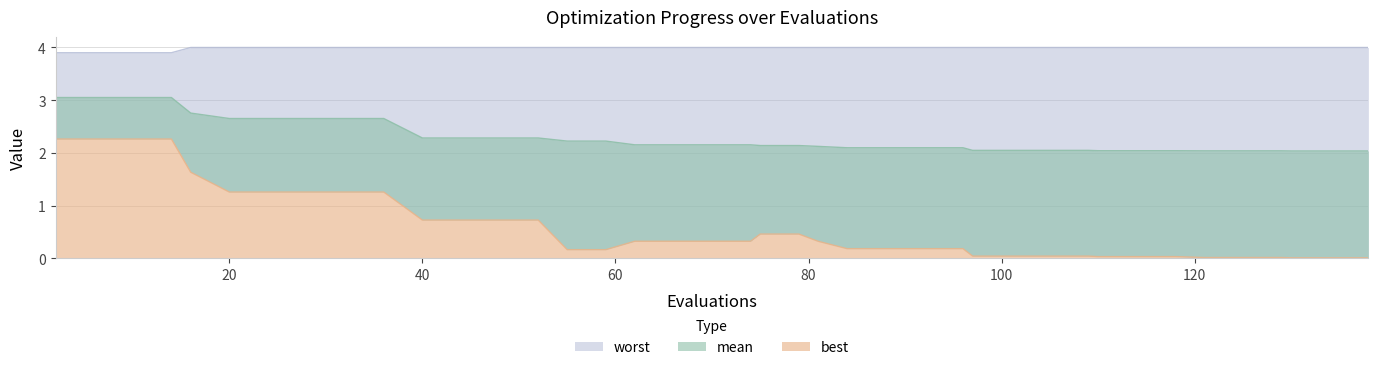

What is the sum of the mean values at 84 and 59?

4.3